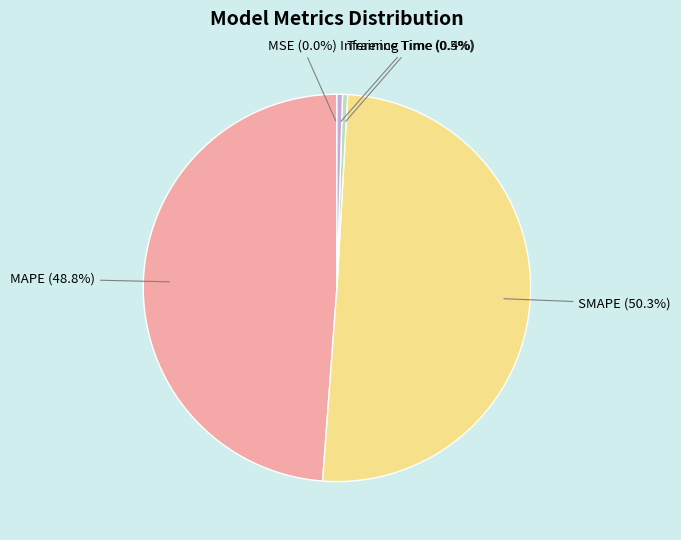

Between Inference Time (0.5%) and SMAPE (50.3%), which is larger?

SMAPE (50.3%)